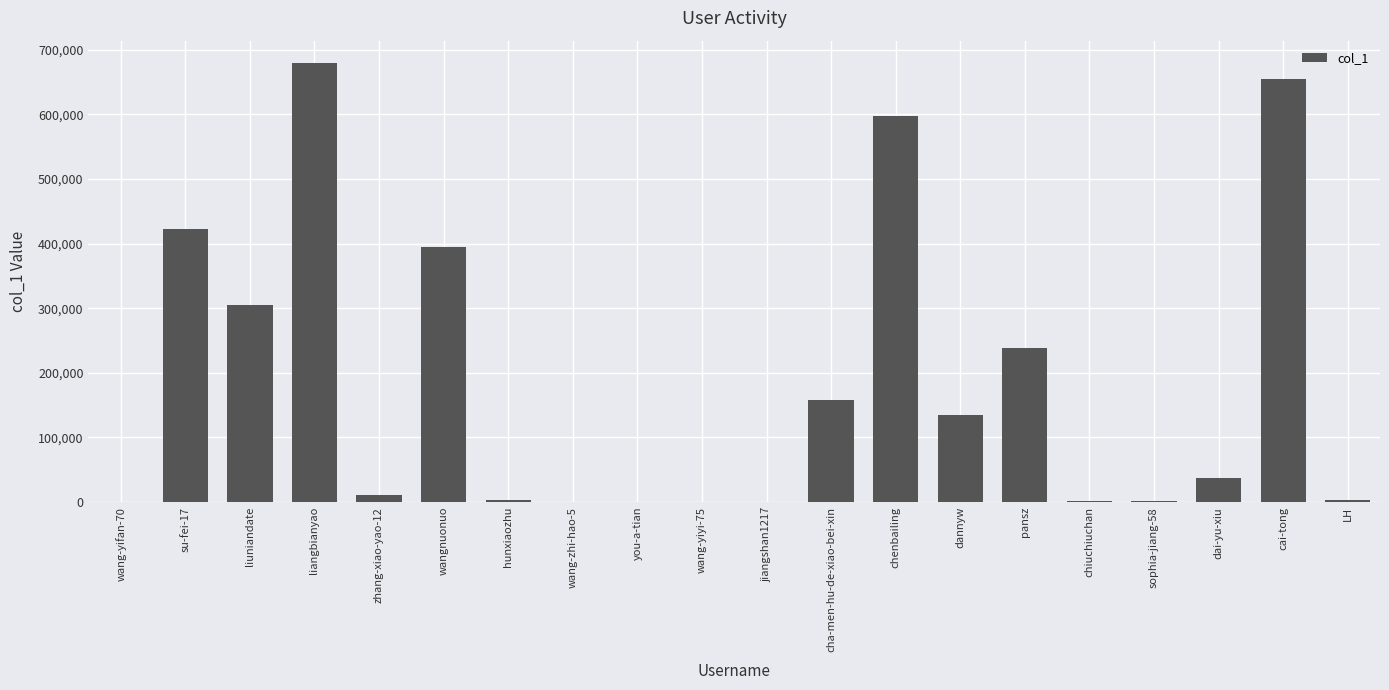

What is the average value?

182039